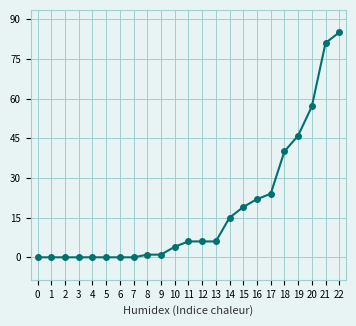

What is the difference between the maximum and second lowest values?

85